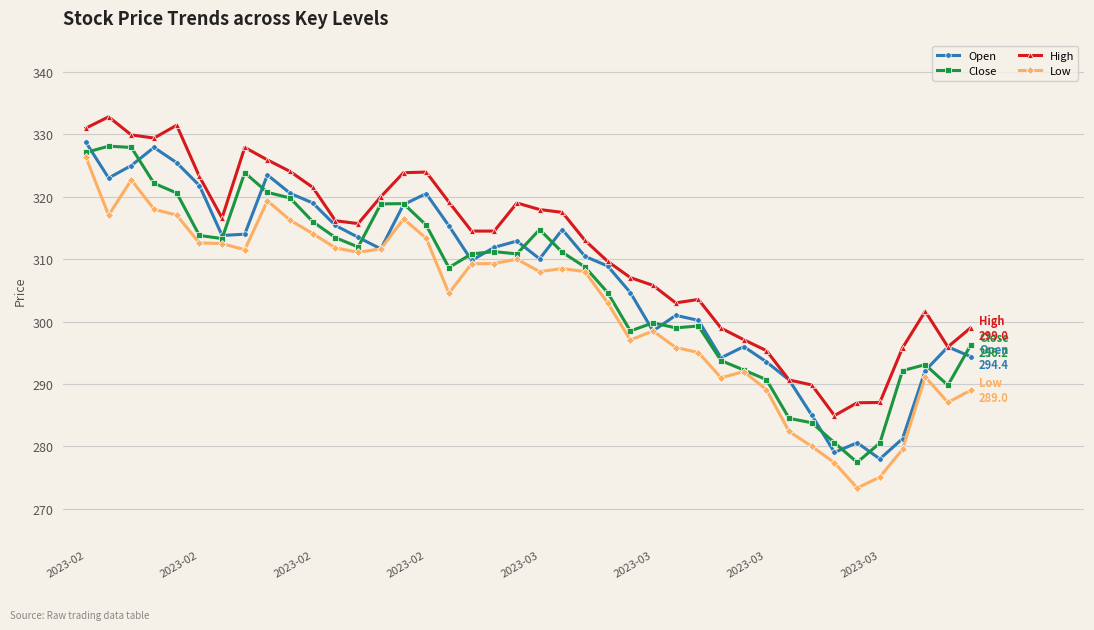

Count the number of categories in the chart.

40